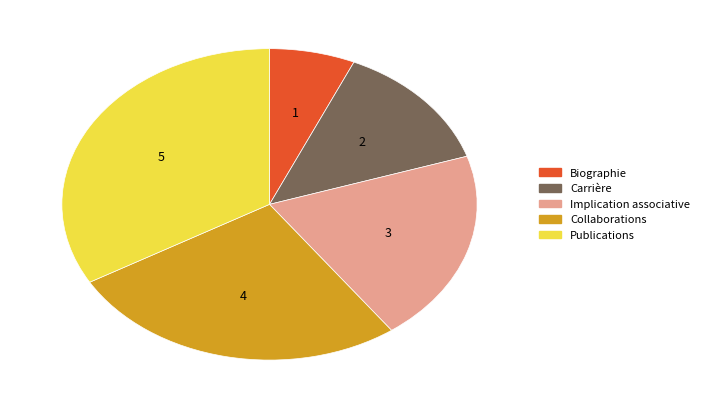

Which has a higher value, Biographie or Carrière?

Carrière